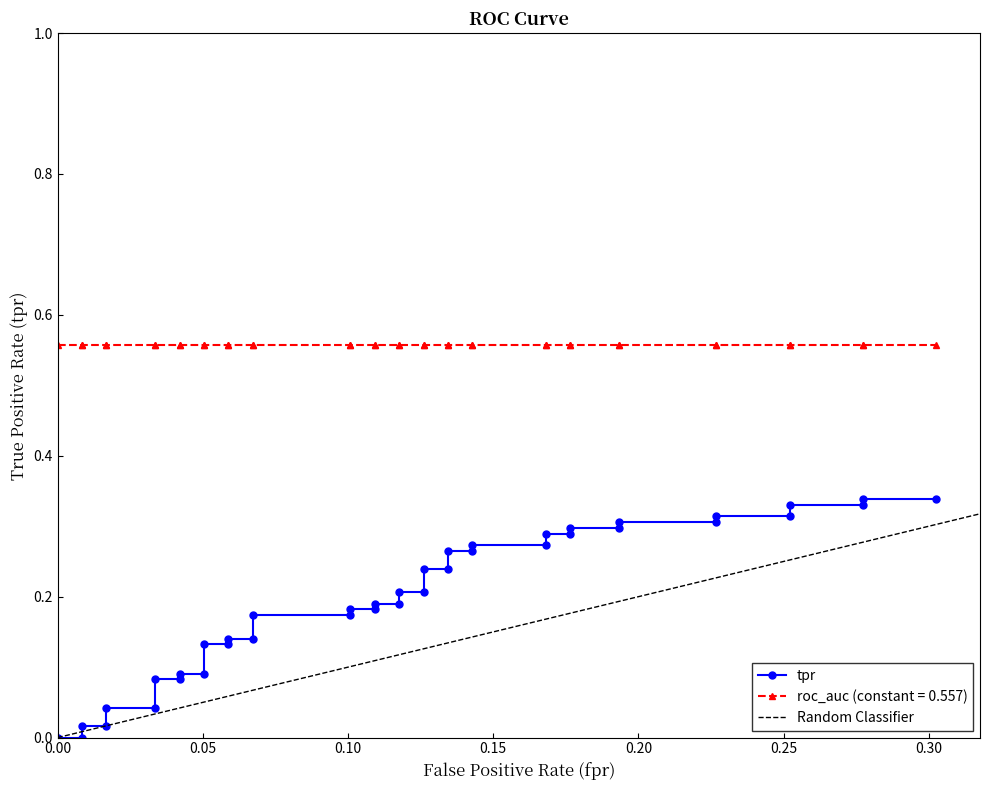

What is the label of the 9th point from the right?

31